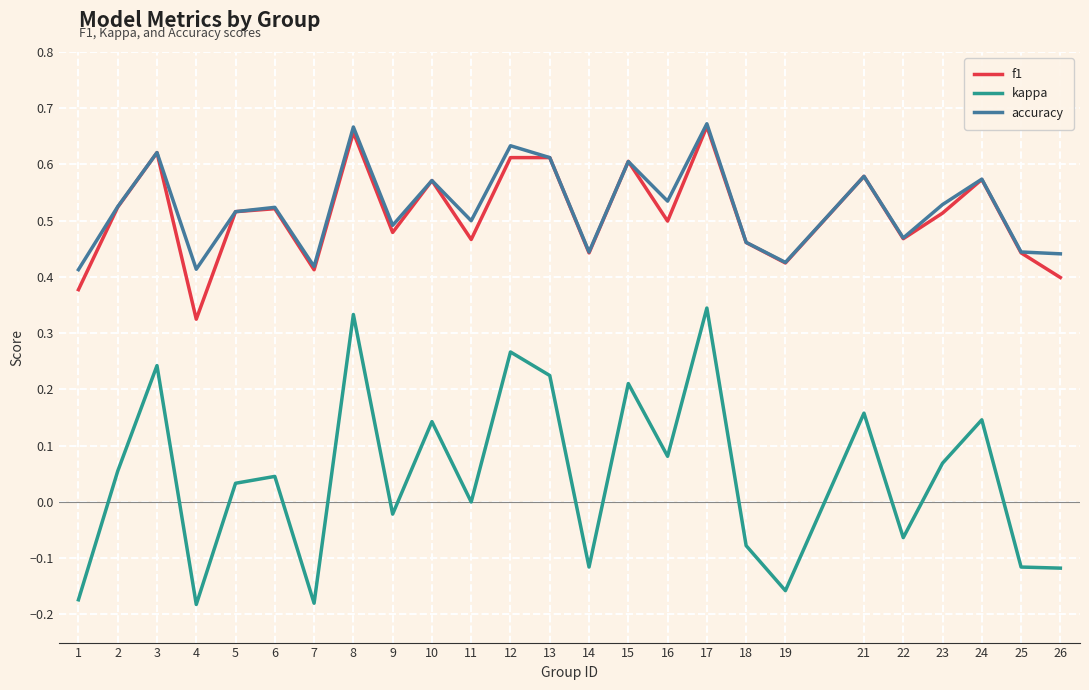

True or false: kappa and accuracy cross at least once.

False